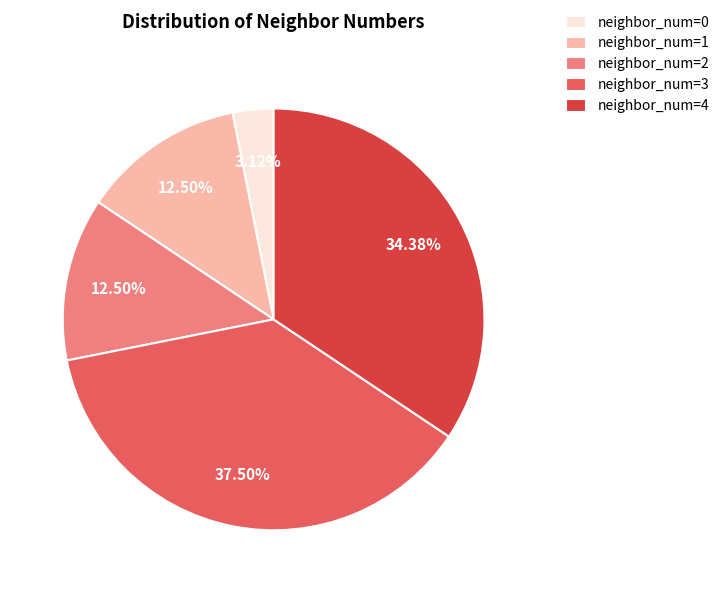

Do neighbor_num=4 and neighbor_num=2 together represent more than half of the pie?

No